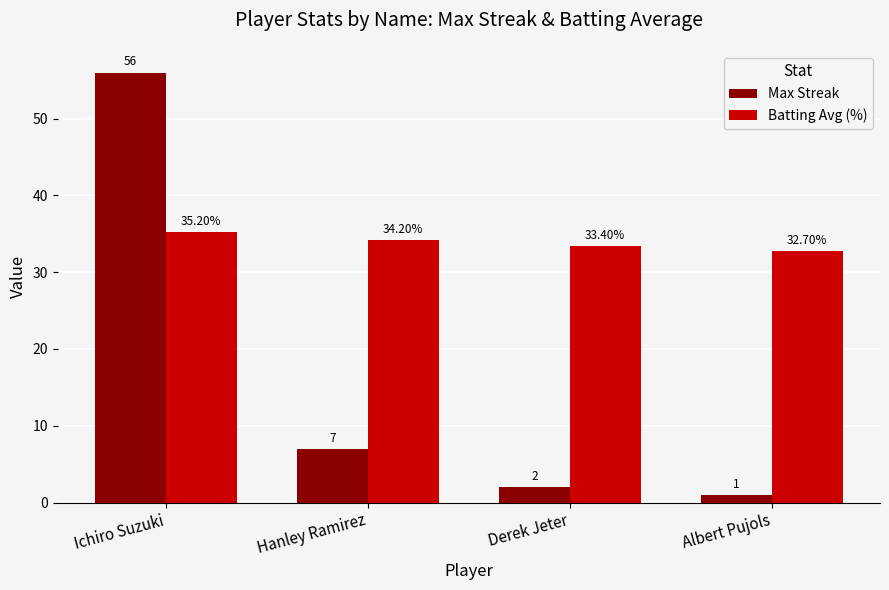

Rank the series by their average value, from lowest to highest.

Max Streak, Batting Avg (%)